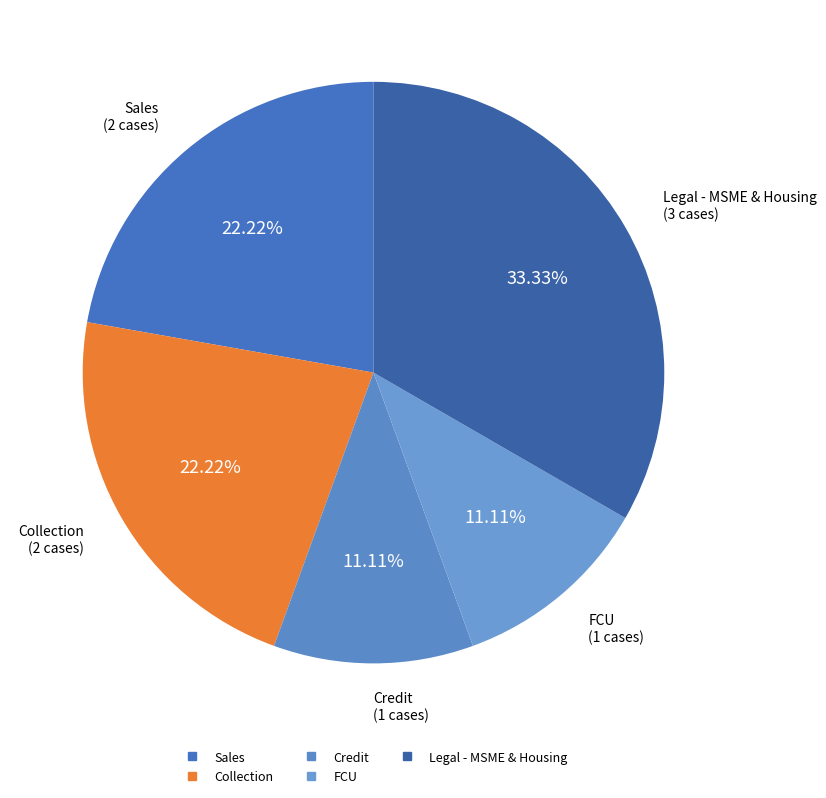

Does Collection account for over 50% of the chart?

No